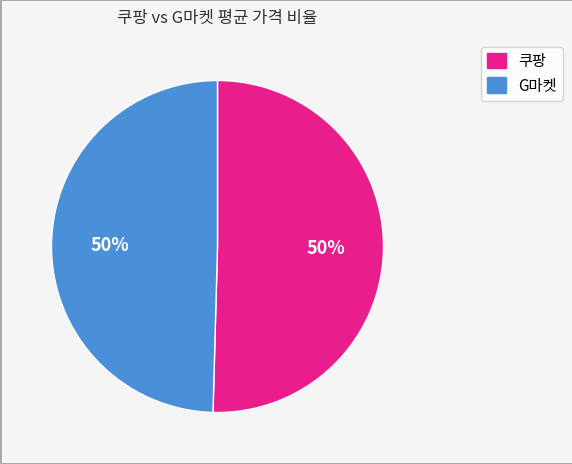

What percentage is the G마켓 slice, to the nearest percent?

50%